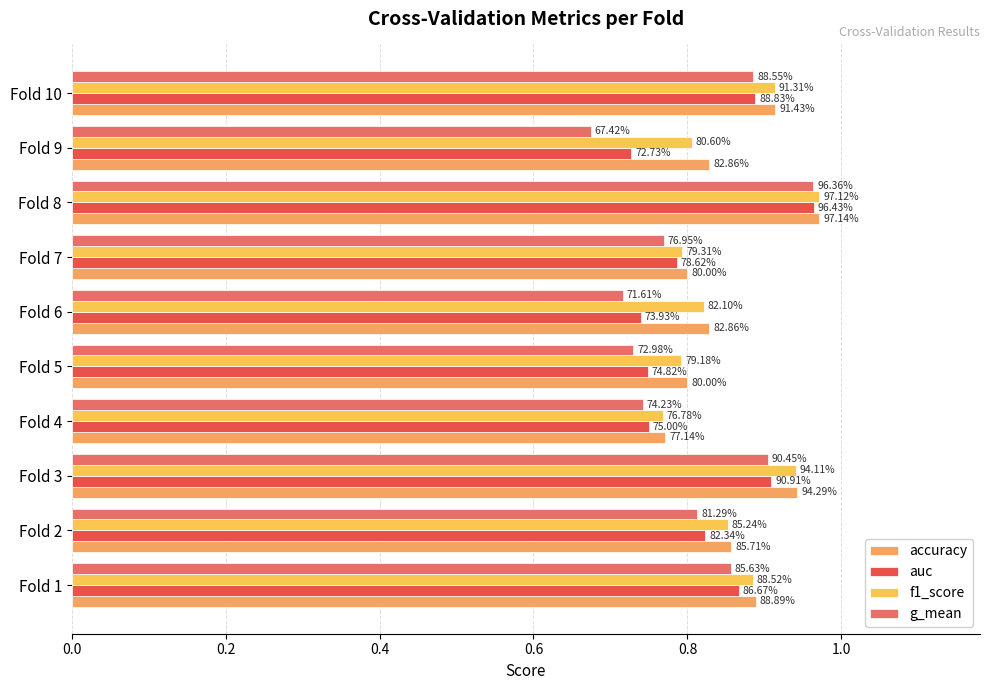

Reading left to right, list all the values displayed in this chart.

accuracy: 0.9	0.9	0.9	0.8	0.8	0.8	0.8	1.0	0.8	0.9
auc: 0.9	0.8	0.9	0.8	0.7	0.7	0.8	1.0	0.7	0.9
f1_score: 0.9	0.9	0.9	0.8	0.8	0.8	0.8	1.0	0.8	0.9
g_mean: 0.9	0.8	0.9	0.7	0.7	0.7	0.8	1.0	0.7	0.9